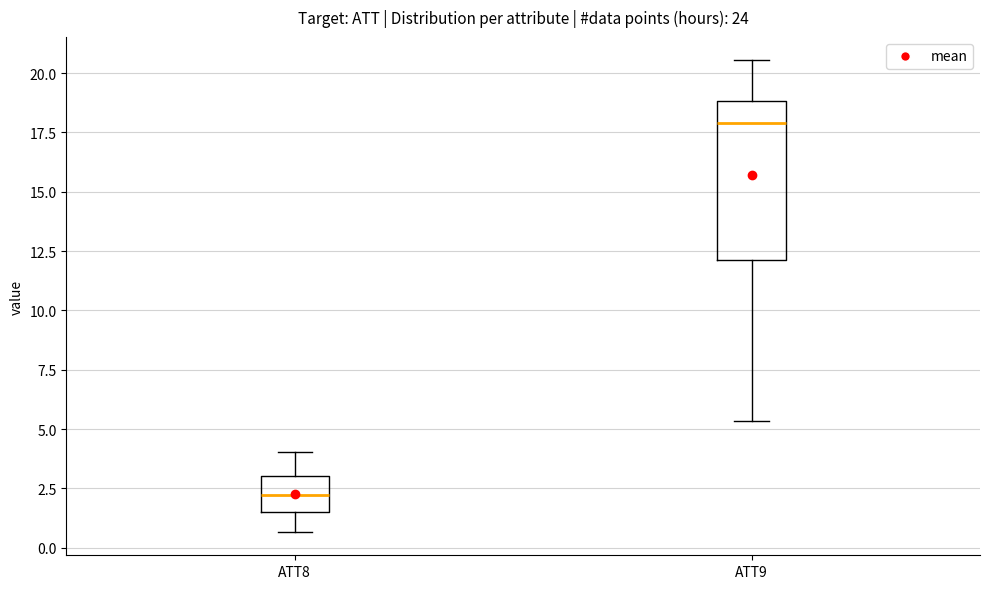

Which box's median line is the highest?

ATT9